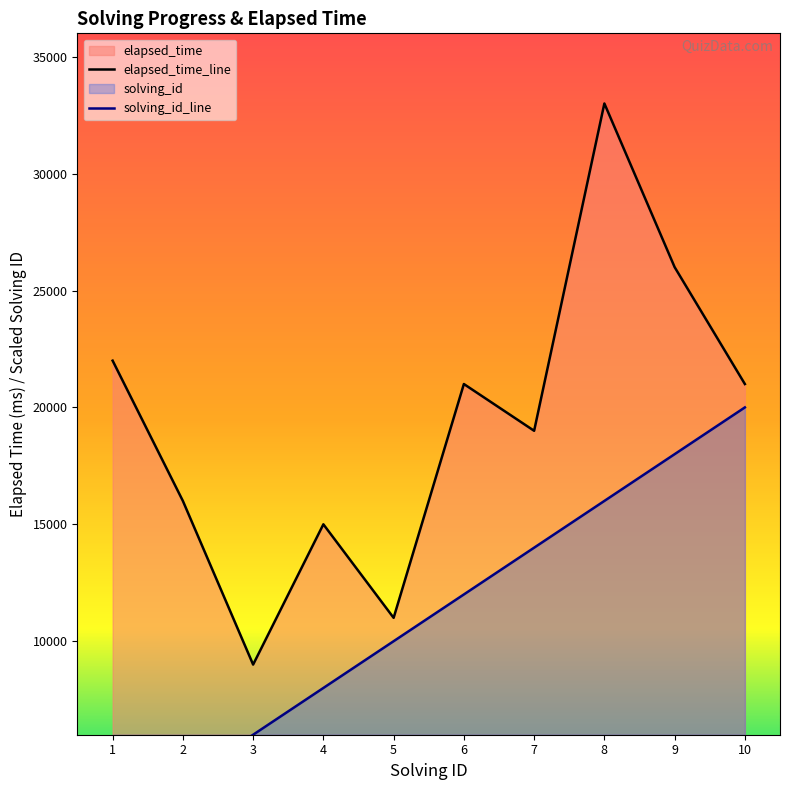

How many data points in solving_id are less than 12000?

5